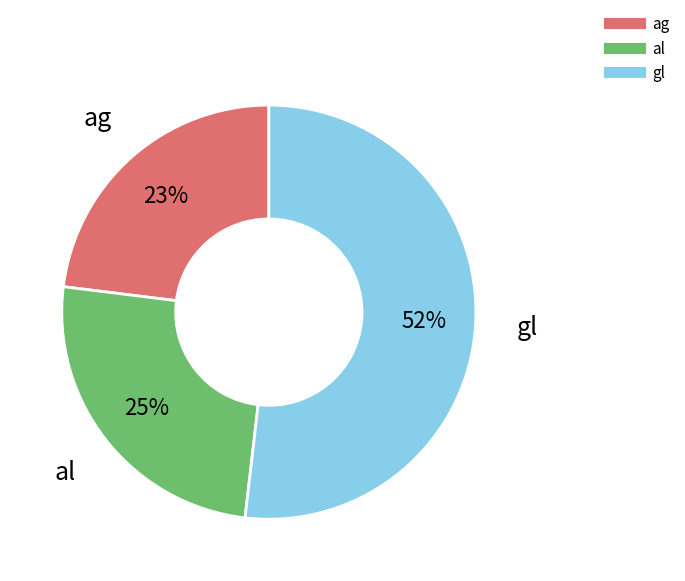

To the nearest percent, what is the difference between the gl and al slice percentages?

27%